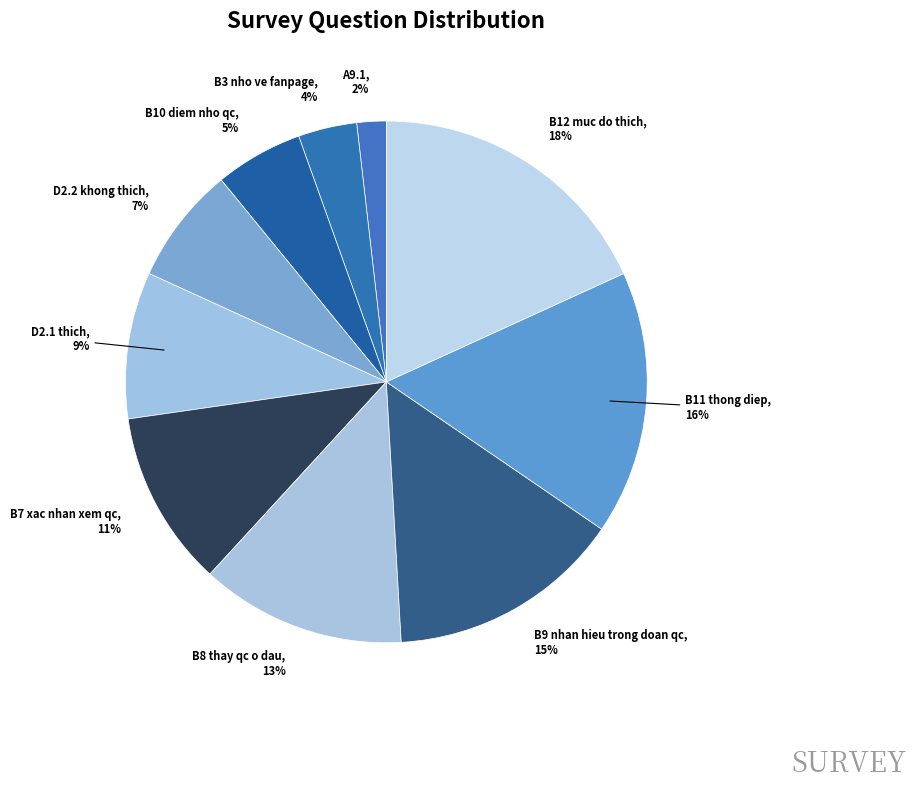

Combined, do B3 nho ve fanpage and B7 xac nhan xem qc account for over 50%?

No